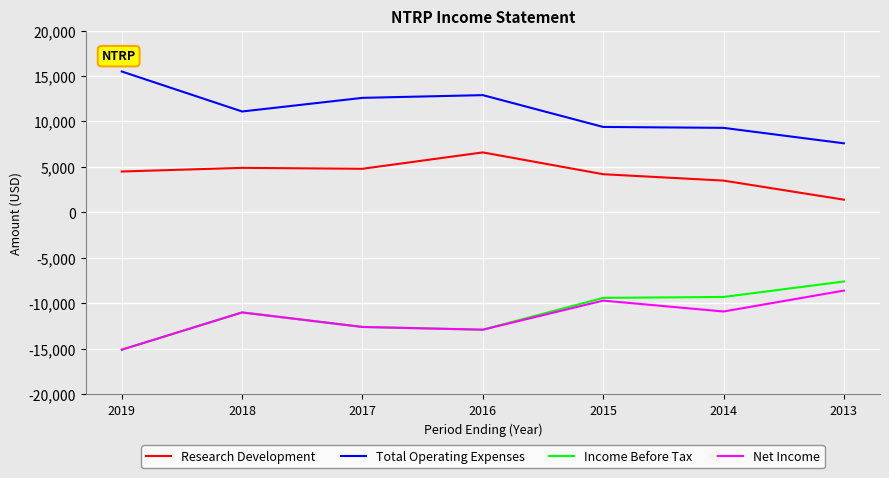

How many values in the Total Operating Expenses series are below 11100?

3